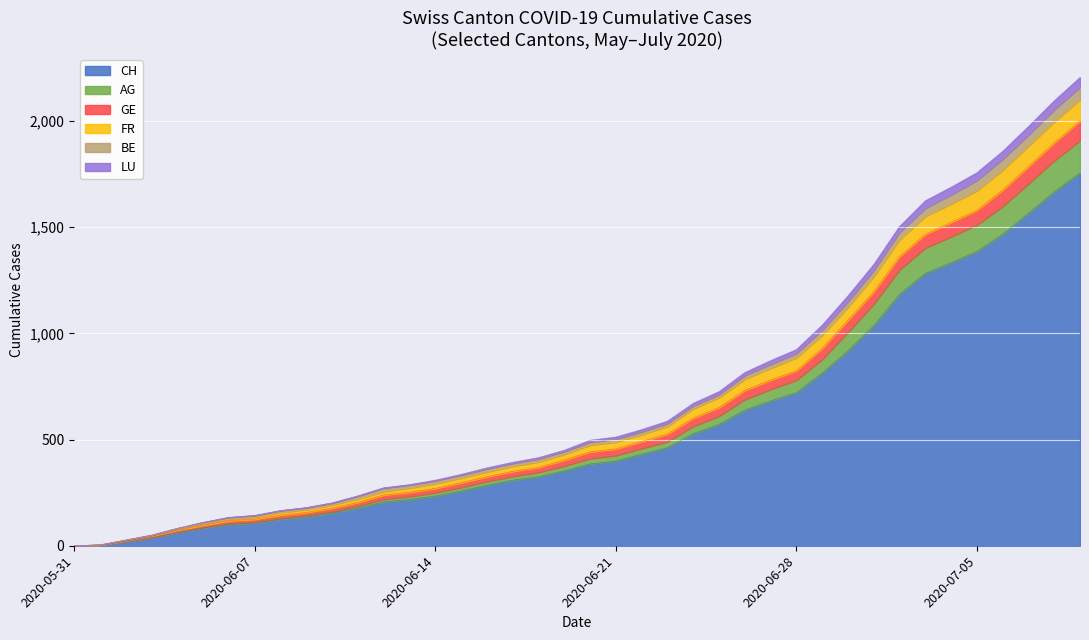

What is the maximum value for CH?

1756